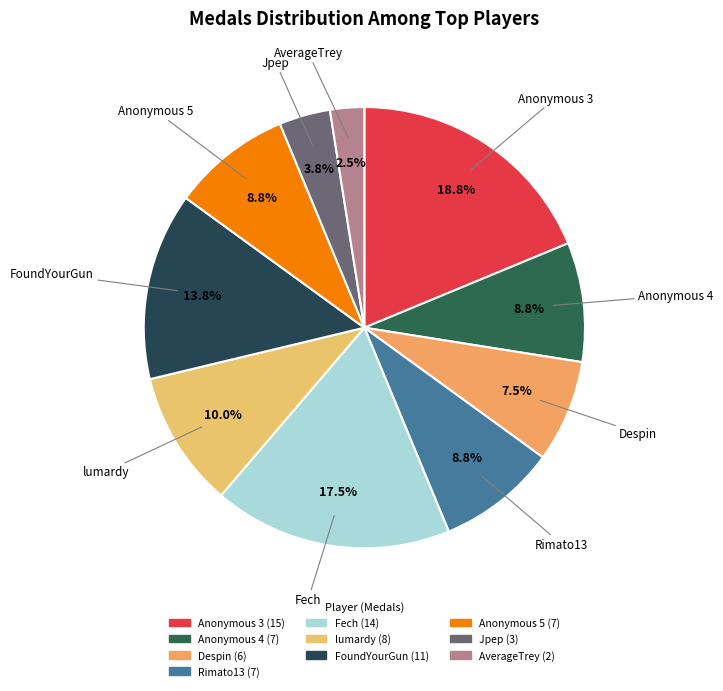

What portion of the pie excludes AverageTrey?

97.5%